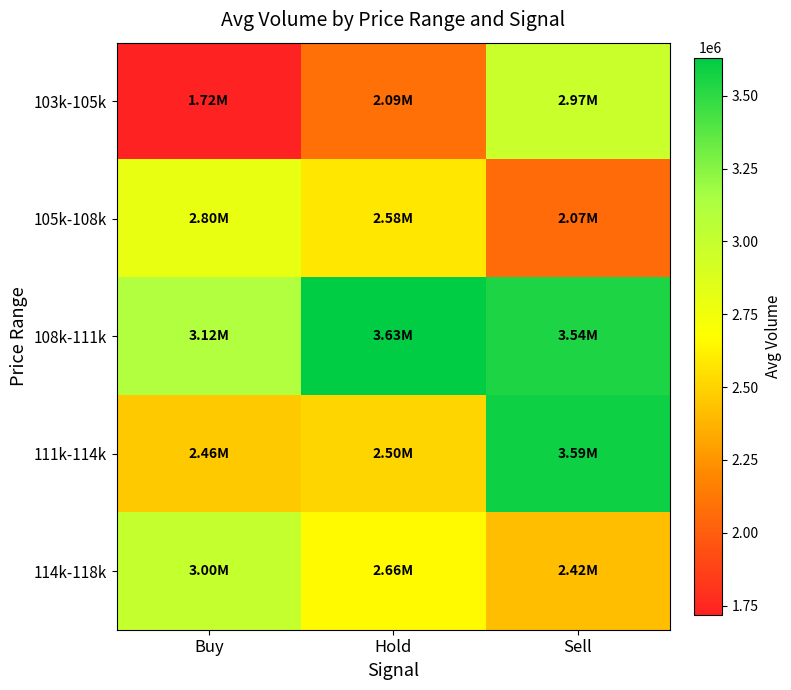

At which category is the sum across all series the highest?

Sell